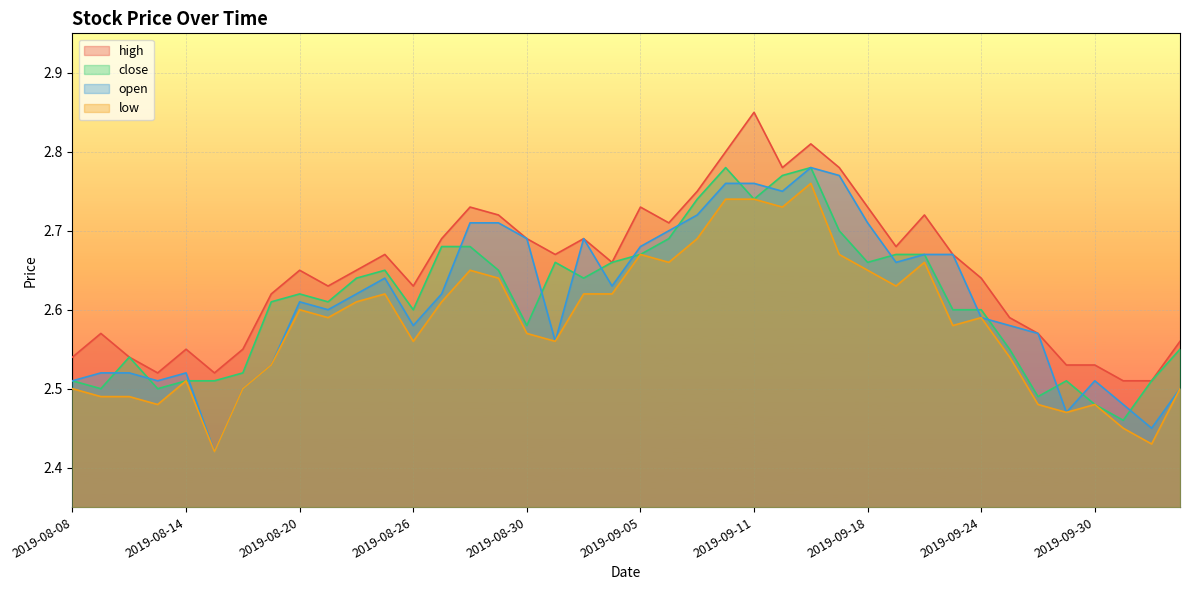

Reading left to right, list all the values displayed in this chart.

high: 2019-08-08=2.5	2019-08-09=2.6	2019-08-12=2.5	2019-08-13=2.5	2019-08-14=2.5	2019-08-15=2.5	2019-08-16=2.5	2019-08-19=2.6	2019-08-20=2.6	2019-08-21=2.6	2019-08-22=2.6	2019-08-23=2.7	2019-08-26=2.6	2019-08-27=2.7	2019-08-28=2.7	2019-08-29=2.7	2019-08-30=2.7	2019-09-02=2.7	2019-09-03=2.7	2019-09-04=2.7	2019-09-05=2.7	2019-09-06=2.7	2019-09-09=2.8	2019-09-10=2.8	2019-09-11=2.9	2019-09-12=2.8	2019-09-16=2.8	2019-09-17=2.8	2019-09-18=2.7	2019-09-19=2.7	2019-09-20=2.7	2019-09-23=2.7	2019-09-24=2.6	2019-09-25=2.6	2019-09-26=2.6	2019-09-27=2.5	2019-09-30=2.5	2019-10-08=2.5	2019-10-09=2.5	2019-10-10=2.6
close: 2019-08-08=2.5	2019-08-09=2.5	2019-08-12=2.5	2019-08-13=2.5	2019-08-14=2.5	2019-08-15=2.5	2019-08-16=2.5	2019-08-19=2.6	2019-08-20=2.6	2019-08-21=2.6	2019-08-22=2.6	2019-08-23=2.6	2019-08-26=2.6	2019-08-27=2.7	2019-08-28=2.7	2019-08-29=2.6	2019-08-30=2.6	2019-09-02=2.7	2019-09-03=2.6	2019-09-04=2.7	2019-09-05=2.7	2019-09-06=2.7	2019-09-09=2.7	2019-09-10=2.8	2019-09-11=2.7	2019-09-12=2.8	2019-09-16=2.8	2019-09-17=2.7	2019-09-18=2.7	2019-09-19=2.7	2019-09-20=2.7	2019-09-23=2.6	2019-09-24=2.6	2019-09-25=2.5	2019-09-26=2.5	2019-09-27=2.5	2019-09-30=2.5	2019-10-08=2.5	2019-10-09=2.5	2019-10-10=2.5
open: 2019-08-08=2.5	2019-08-09=2.5	2019-08-12=2.5	2019-08-13=2.5	2019-08-14=2.5	2019-08-15=2.4	2019-08-16=2.5	2019-08-19=2.5	2019-08-20=2.6	2019-08-21=2.6	2019-08-22=2.6	2019-08-23=2.6	2019-08-26=2.6	2019-08-27=2.6	2019-08-28=2.7	2019-08-29=2.7	2019-08-30=2.7	2019-09-02=2.6	2019-09-03=2.7	2019-09-04=2.6	2019-09-05=2.7	2019-09-06=2.7	2019-09-09=2.7	2019-09-10=2.8	2019-09-11=2.8	2019-09-12=2.8	2019-09-16=2.8	2019-09-17=2.8	2019-09-18=2.7	2019-09-19=2.7	2019-09-20=2.7	2019-09-23=2.7	2019-09-24=2.6	2019-09-25=2.6	2019-09-26=2.6	2019-09-27=2.5	2019-09-30=2.5	2019-10-08=2.5	2019-10-09=2.5	2019-10-10=2.5
low: 2019-08-08=2.5	2019-08-09=2.5	2019-08-12=2.5	2019-08-13=2.5	2019-08-14=2.5	2019-08-15=2.4	2019-08-16=2.5	2019-08-19=2.5	2019-08-20=2.6	2019-08-21=2.6	2019-08-22=2.6	2019-08-23=2.6	2019-08-26=2.6	2019-08-27=2.6	2019-08-28=2.6	2019-08-29=2.6	2019-08-30=2.6	2019-09-02=2.6	2019-09-03=2.6	2019-09-04=2.6	2019-09-05=2.7	2019-09-06=2.7	2019-09-09=2.7	2019-09-10=2.7	2019-09-11=2.7	2019-09-12=2.7	2019-09-16=2.8	2019-09-17=2.7	2019-09-18=2.6	2019-09-19=2.6	2019-09-20=2.7	2019-09-23=2.6	2019-09-24=2.6	2019-09-25=2.5	2019-09-26=2.5	2019-09-27=2.5	2019-09-30=2.5	2019-10-08=2.5	2019-10-09=2.4	2019-10-10=2.5